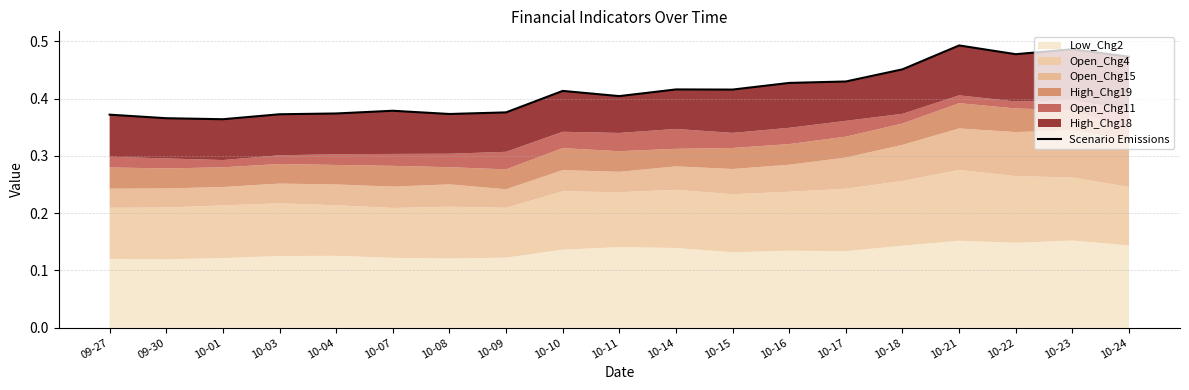

Which category has the lowest value across all series?

10-01